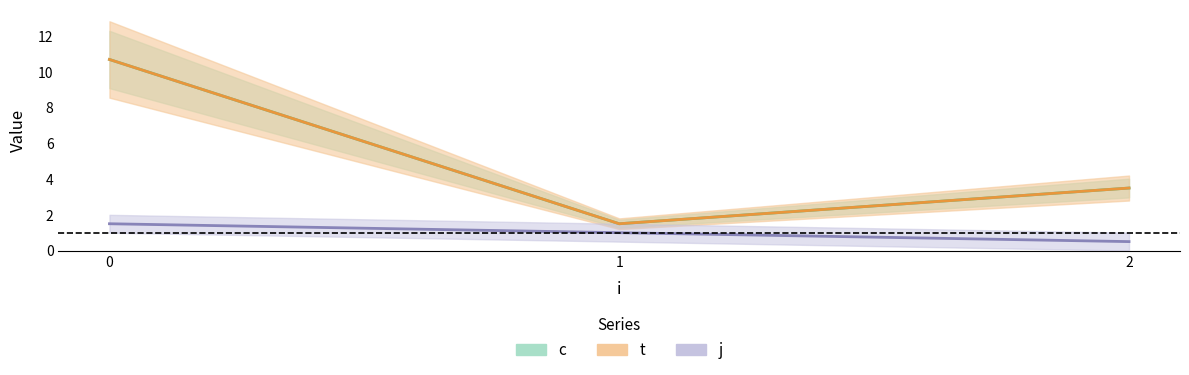

What is the spread (max minus min) of values at 0?

9.2